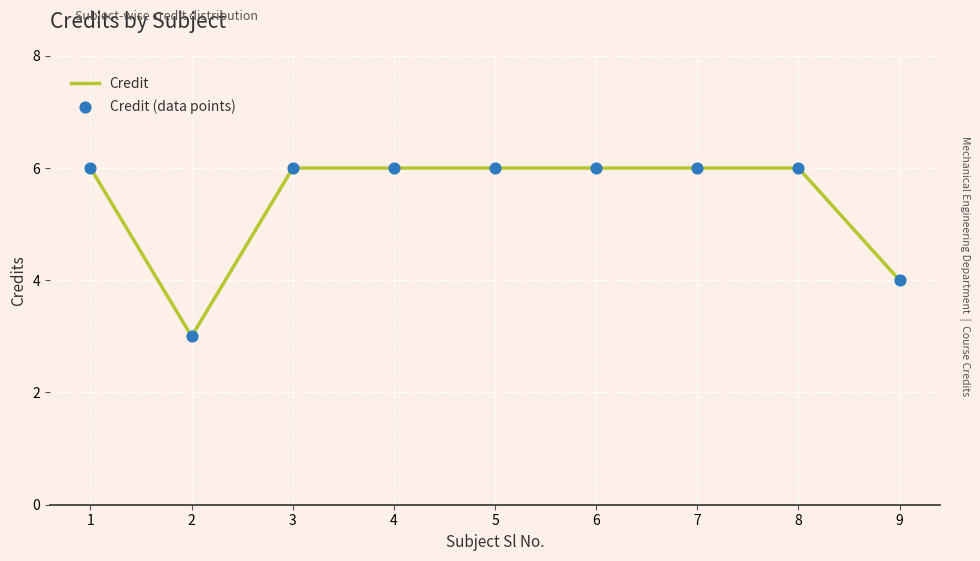

What is the greatest value displayed?

6